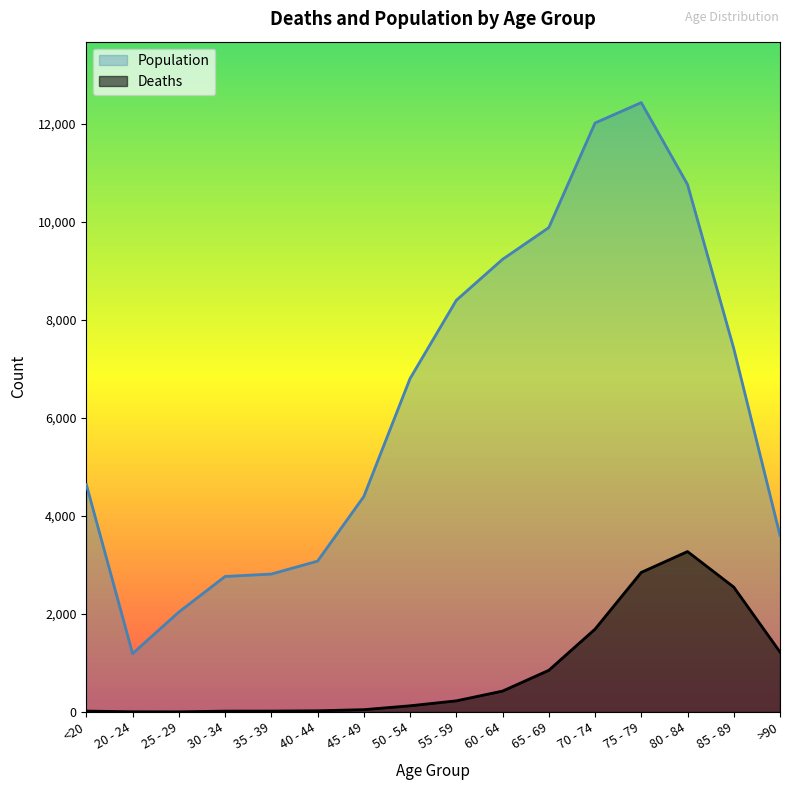

True or false: Population and Deaths cross at least once.

False